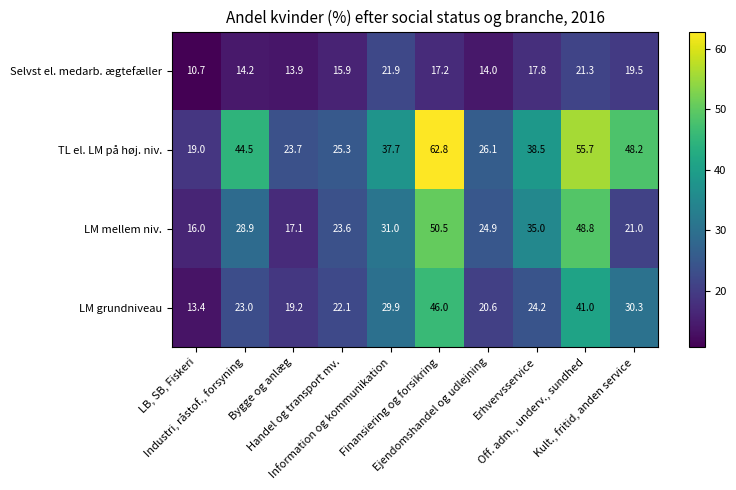

What is the spread (max minus min) of values at Bygge og anlæg?

9.8